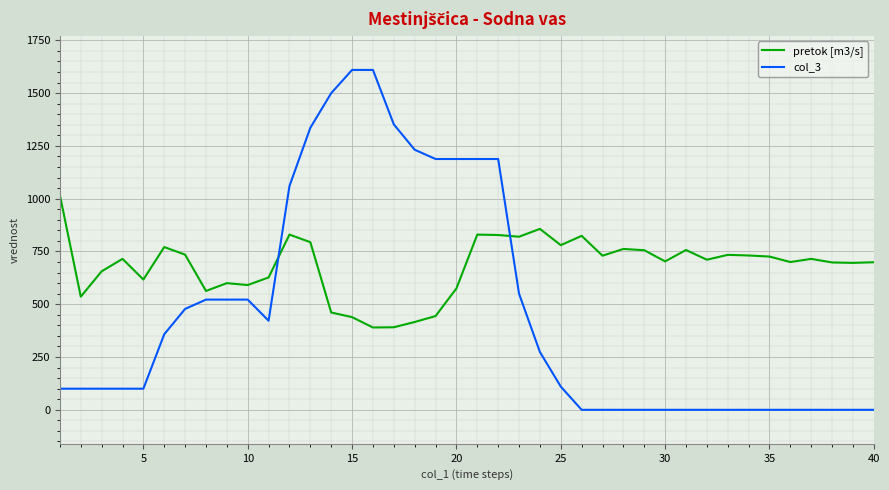

Which series has the largest total across all categories?

pretok [m3/s]